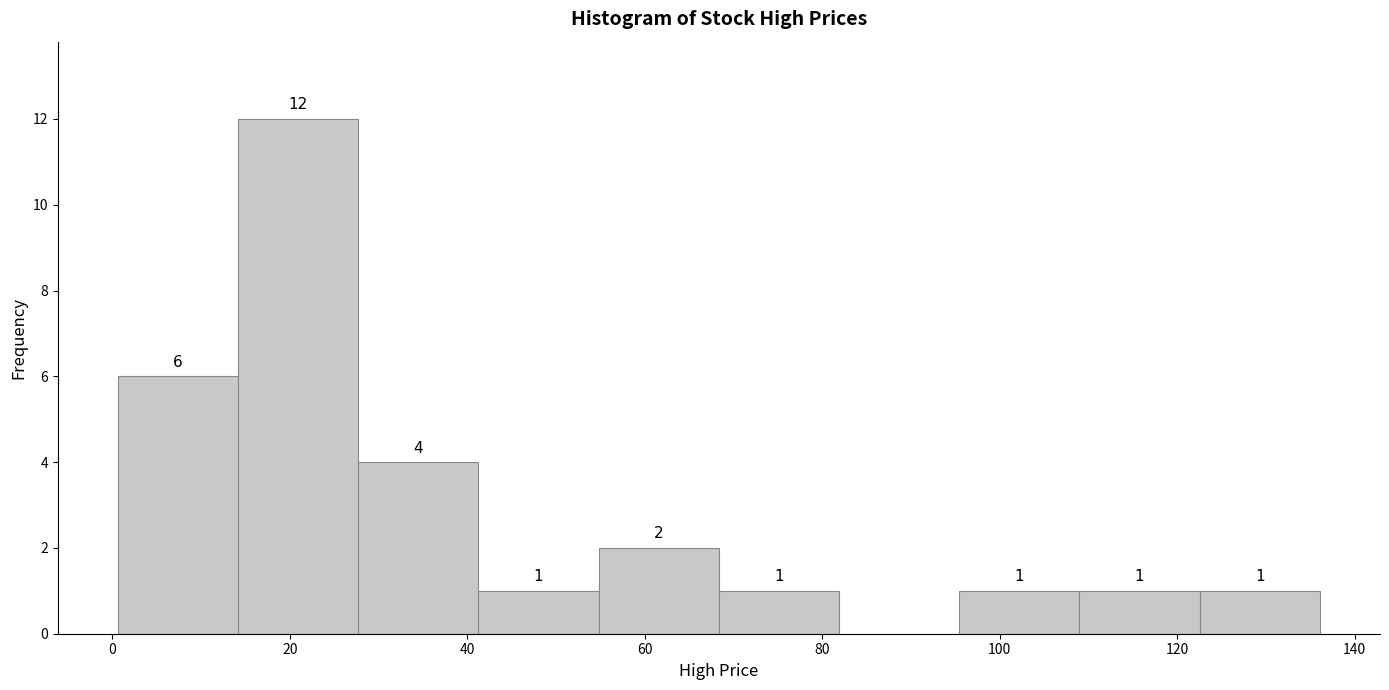

Over which range of the x-axis is the bar tallest?

14 to 28